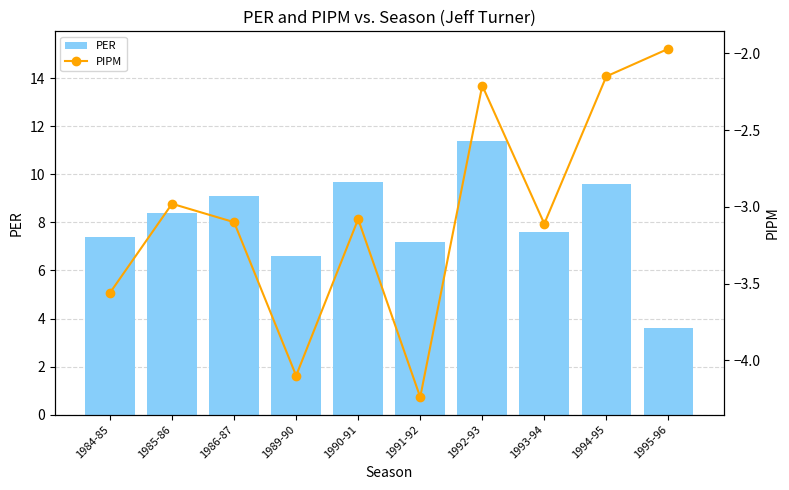

Which series has the largest total across all categories?

PER